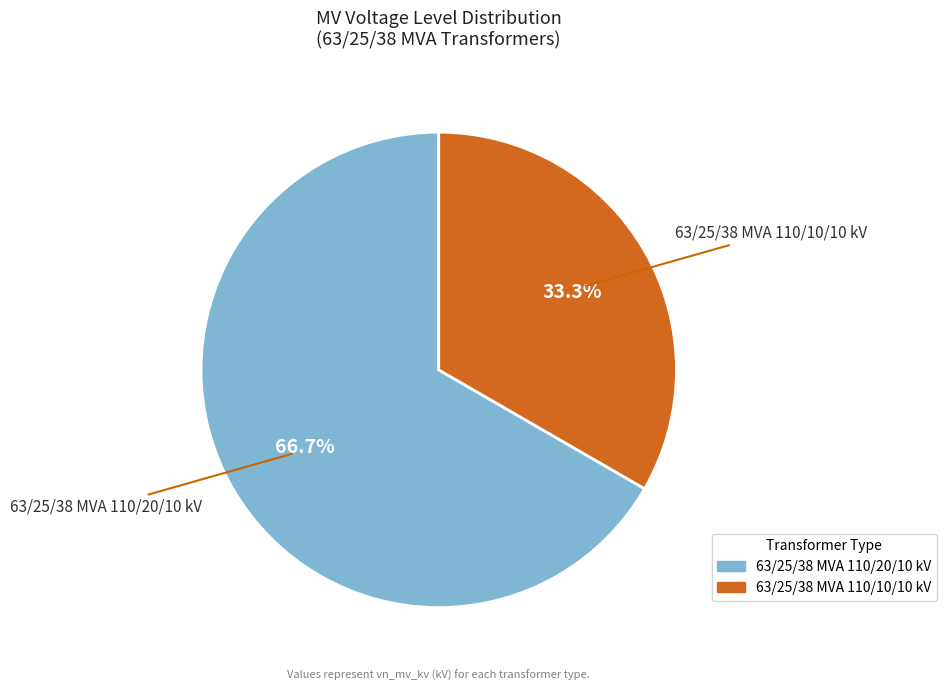

What is the smallest slice in the pie chart?

63/25/38 MVA 110/10/10 kV